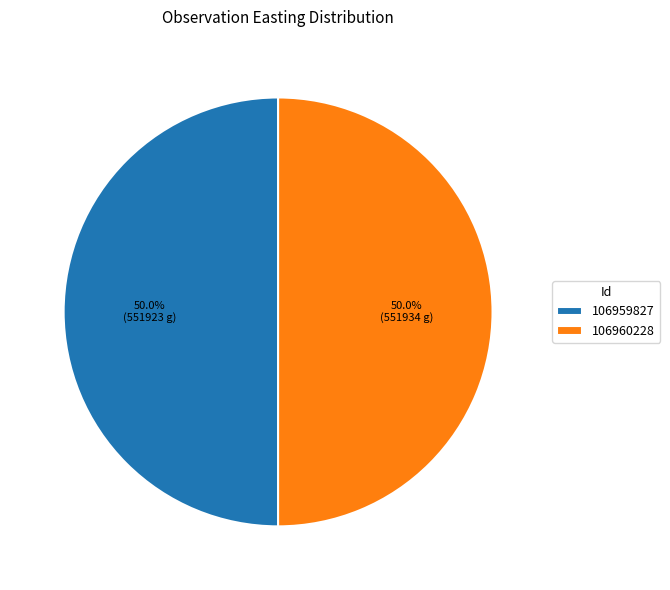

Approximately how many times larger is the value at 106959827 compared to 106960228?

1.0